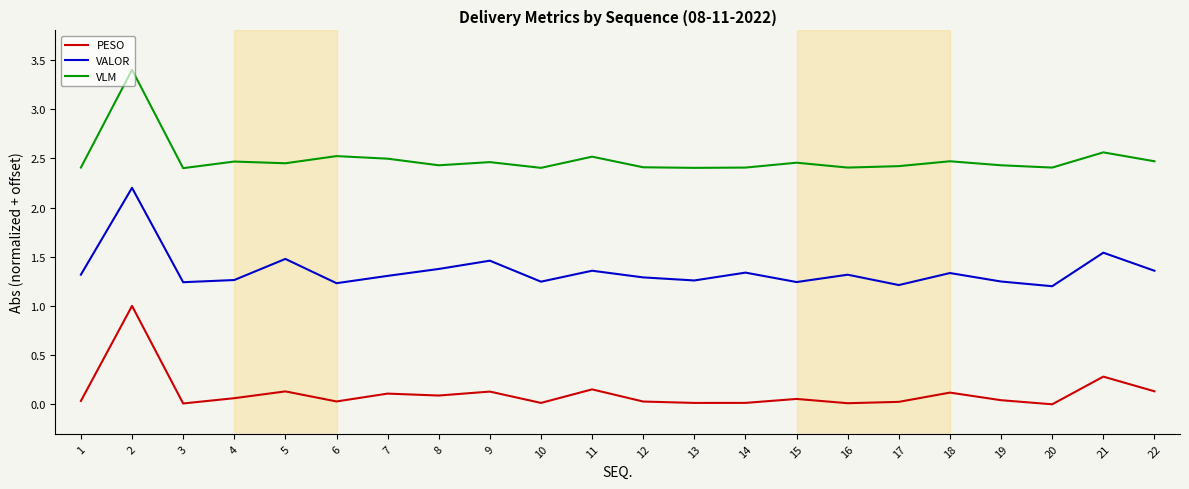

True or false: VLM and PESO intersect in this chart.

False